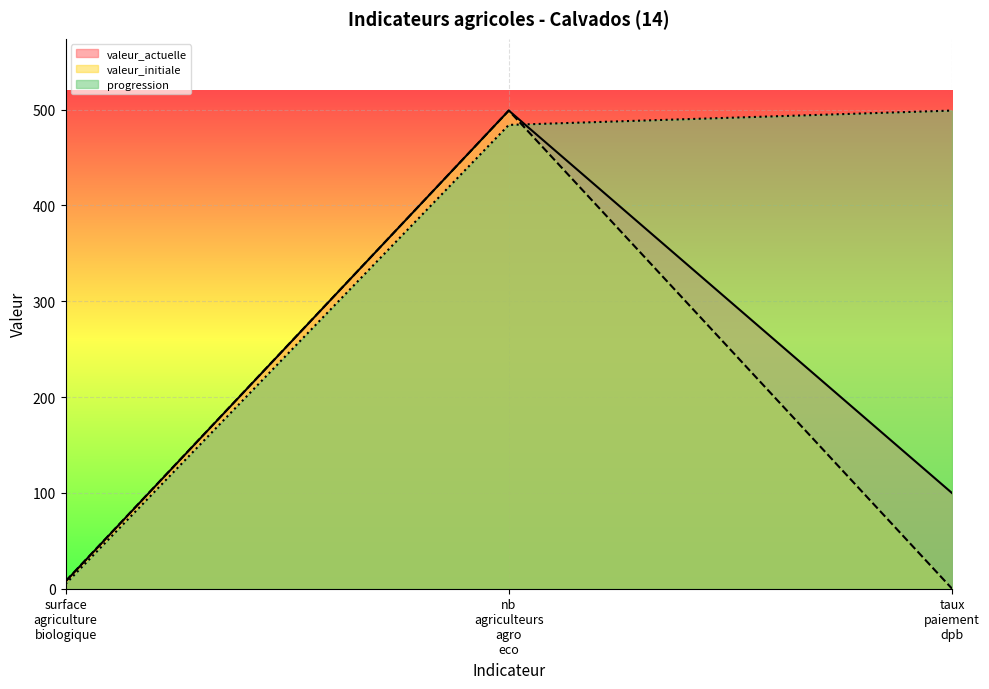

How many lines are shown in the chart?

3